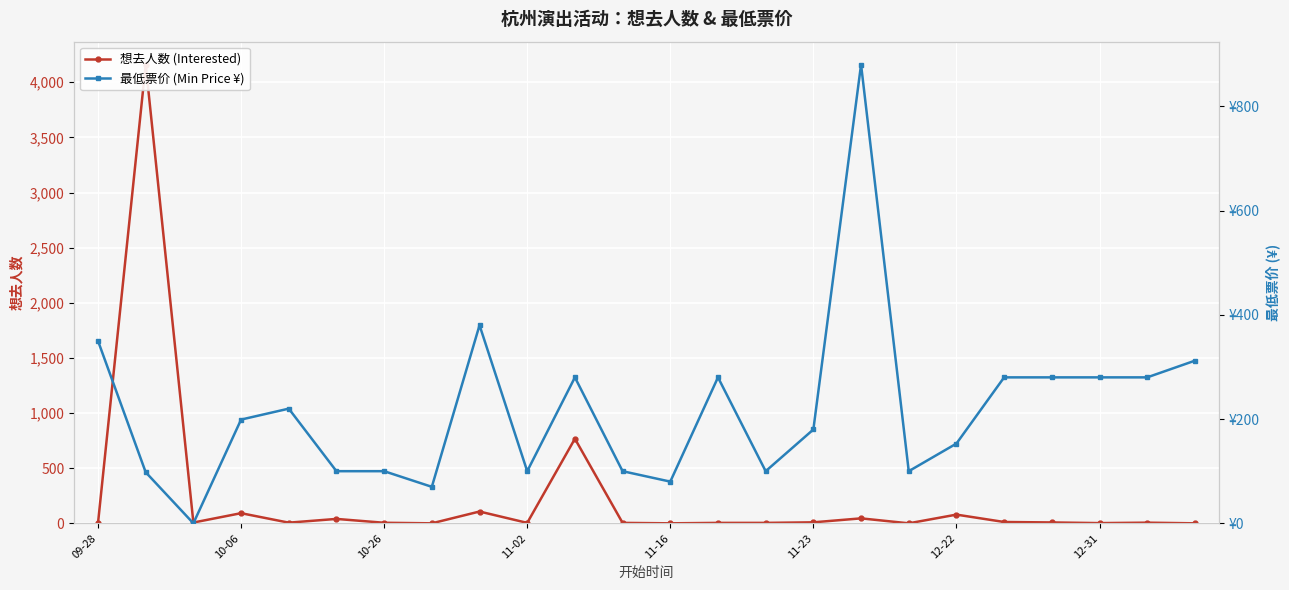

How many values in 想去人数 (Interested) are above zero?

20